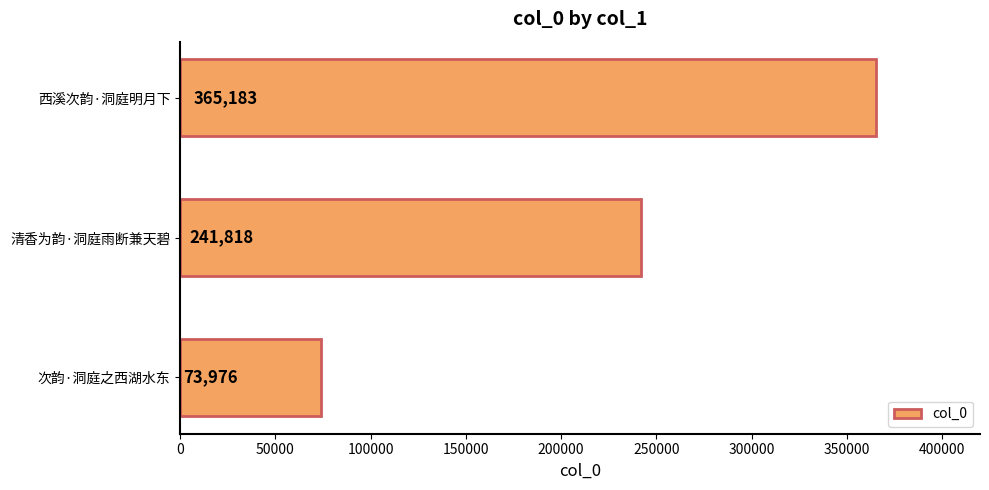

How many series are shown in this chart?

1